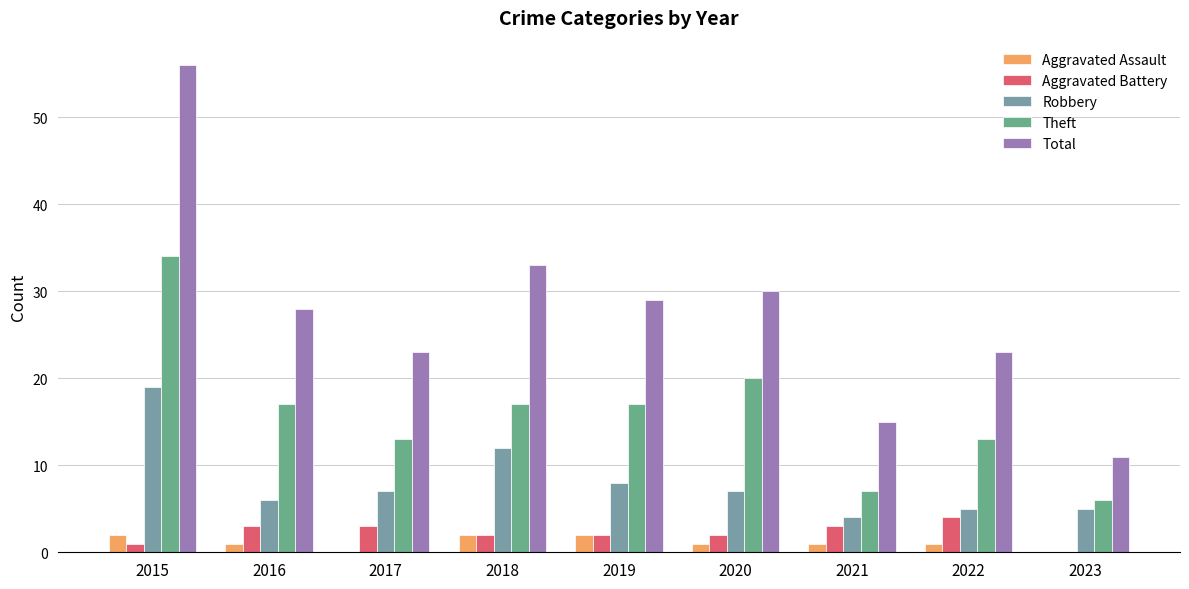

What are all the series names shown in the legend?

Aggravated Assault, Aggravated Battery, Robbery, Theft, Total